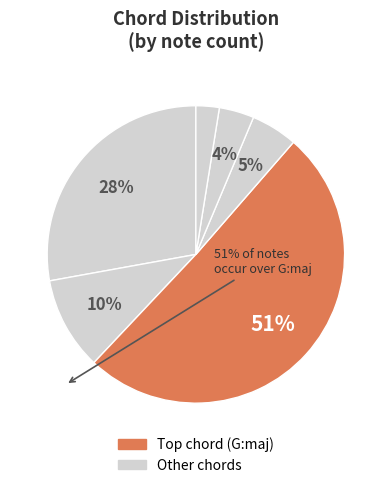

To the nearest percent, what is the average slice percentage?

17%